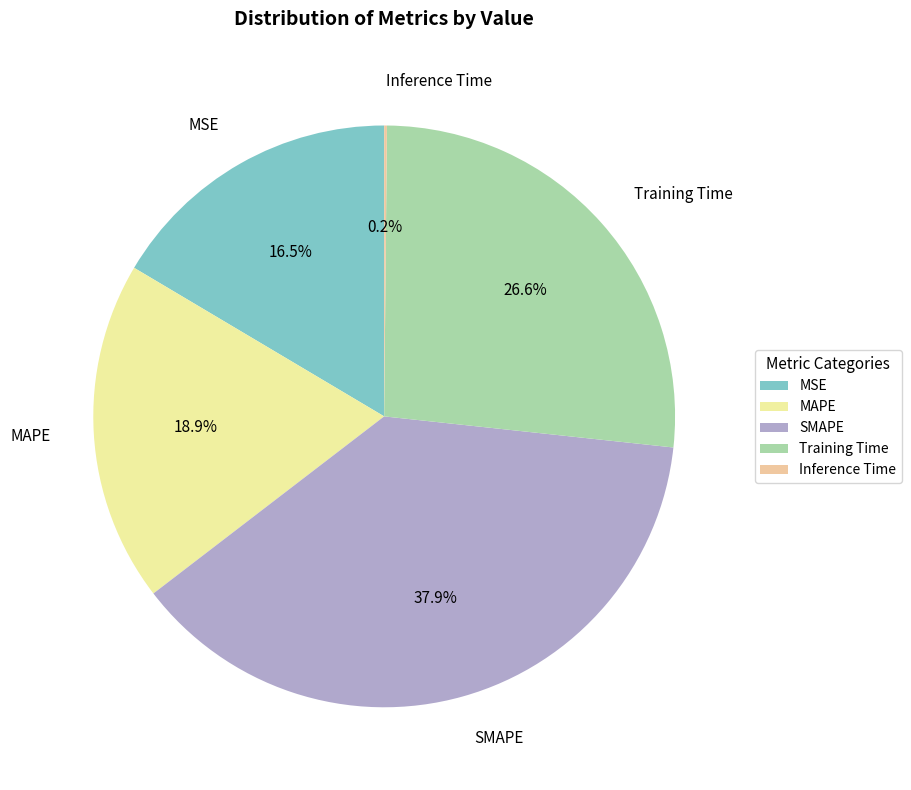

Is it true that Inference Time is 0% of the pie?

True